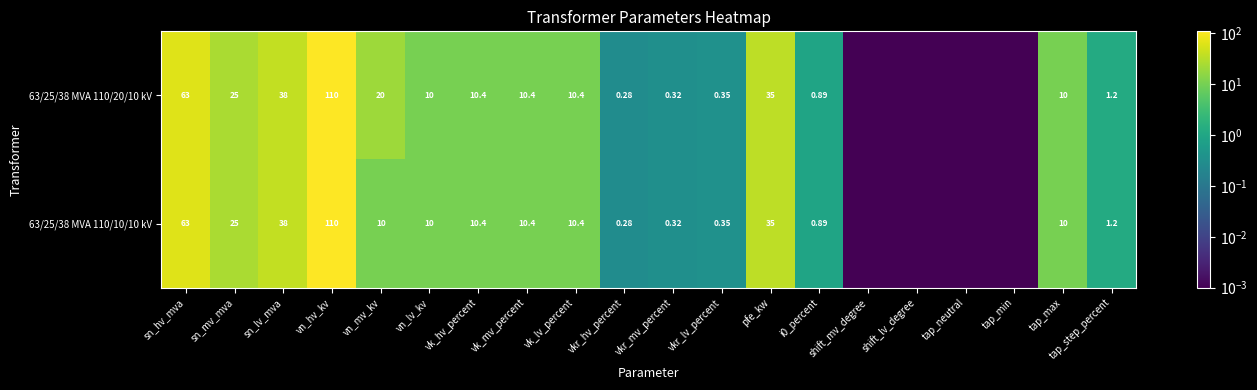

List the series in order of their peak value, lowest first.

63/25/38 MVA 110/20/10 kV, 63/25/38 MVA 110/10/10 kV